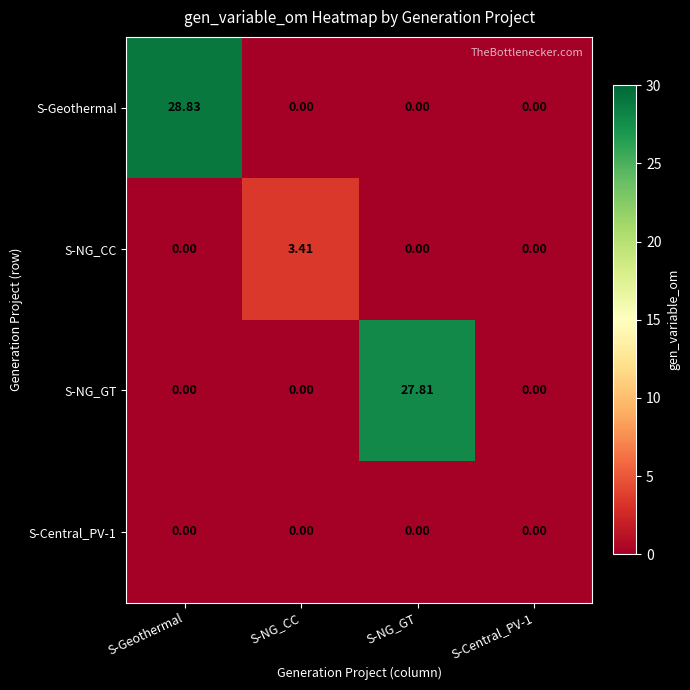

Which series has the widest spread of values?

S-Geothermal